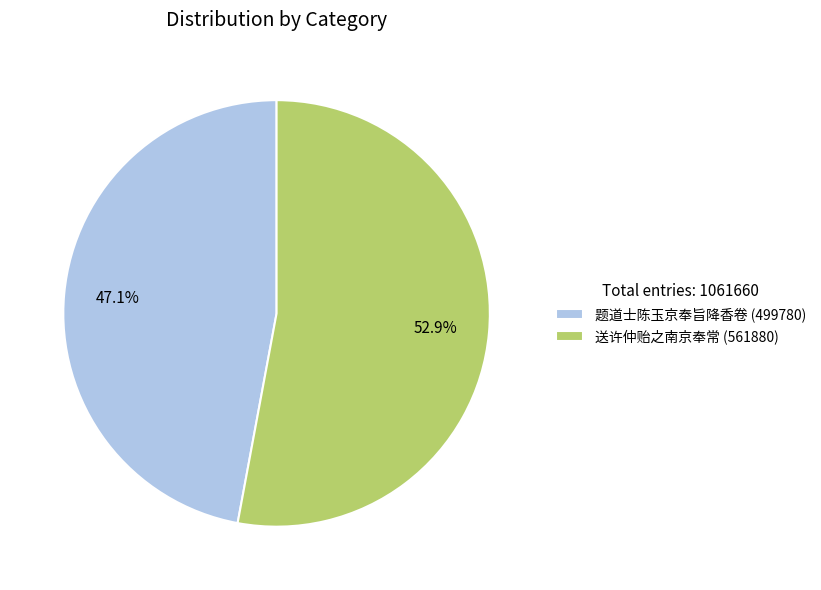

Which category has the smallest portion of the pie?

题道士陈玉京奉旨降香卷